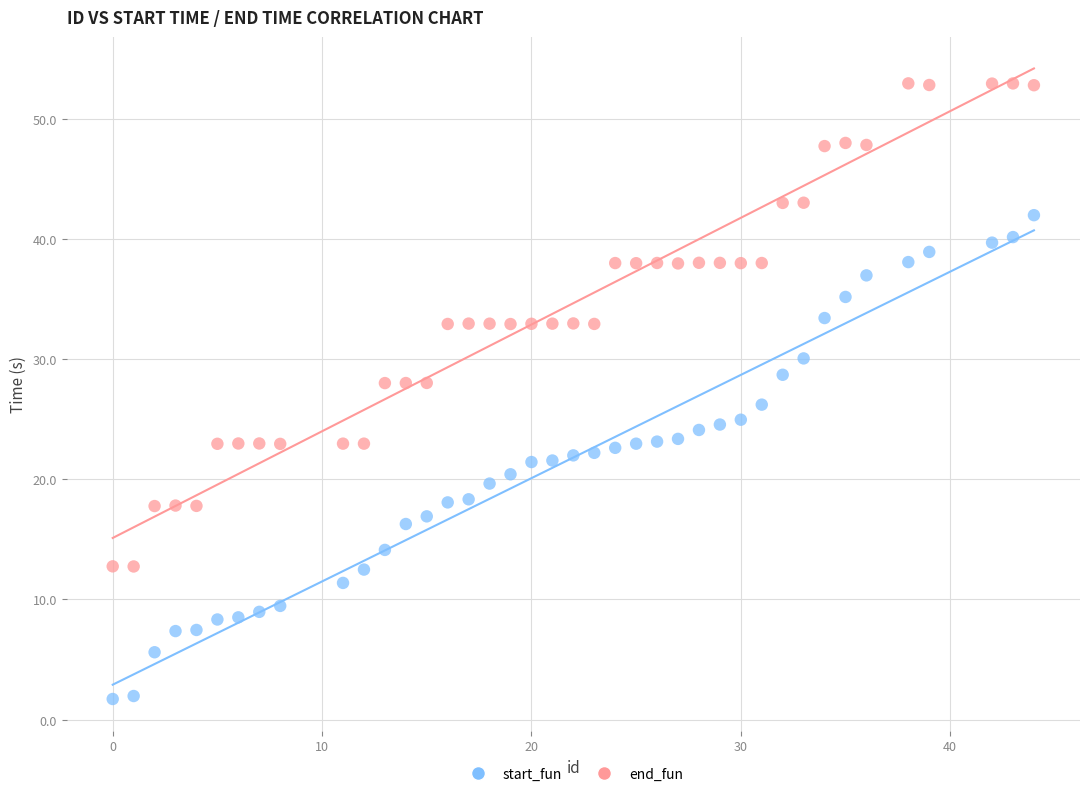

What is the X range (max minus min) for the scatter plot?

44.0